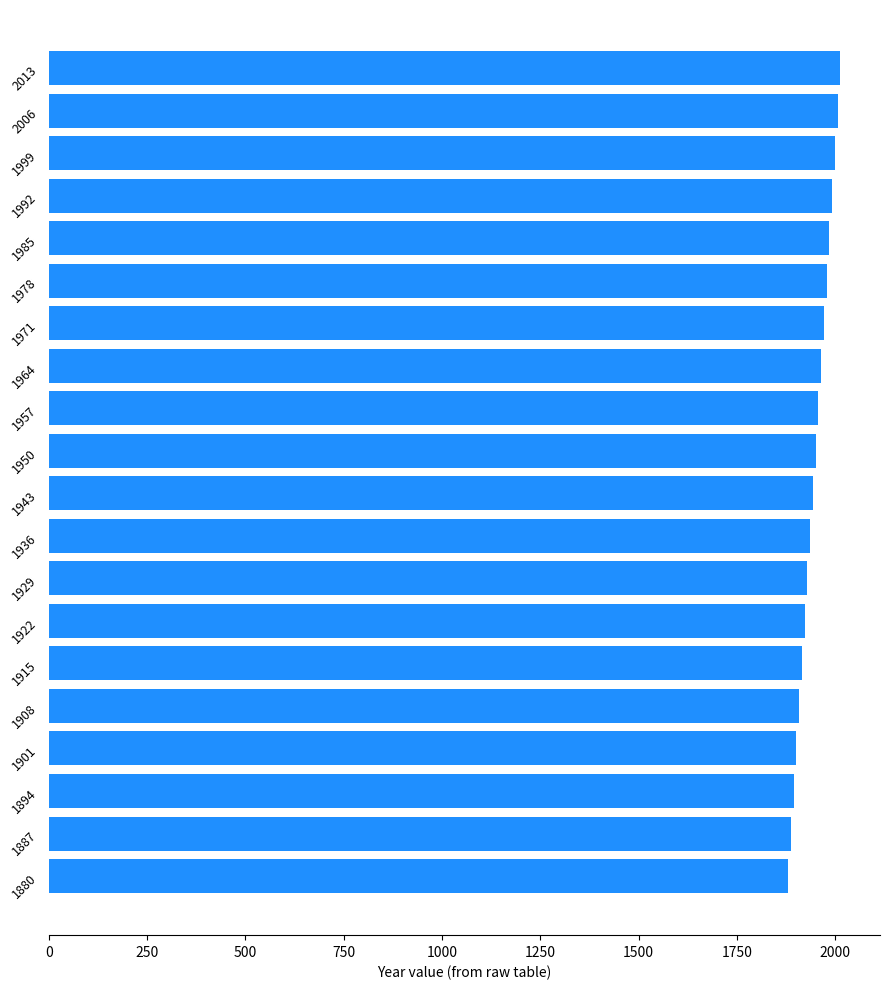

What is the ratio of the value at 1985 to the value at 1978?

1.0